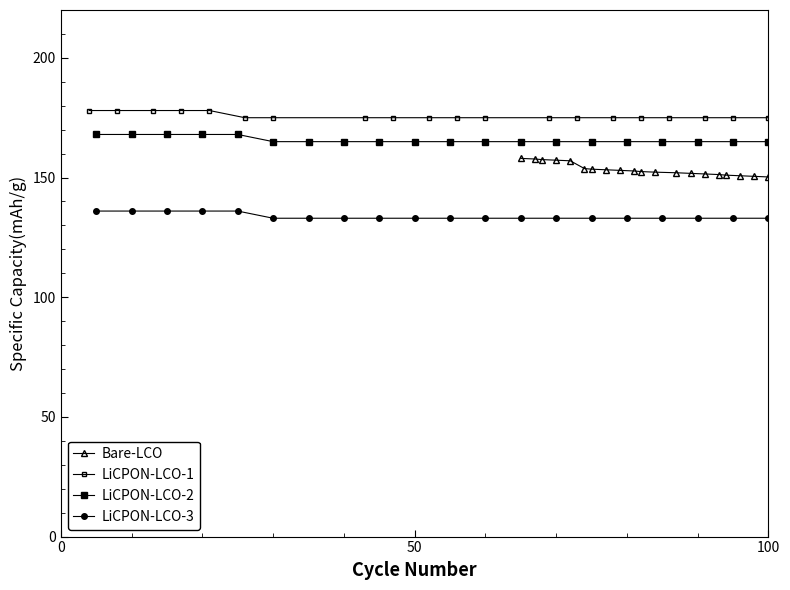

True or false: Bare-LCO and LiCPON-LCO-1 cross at least once.

False